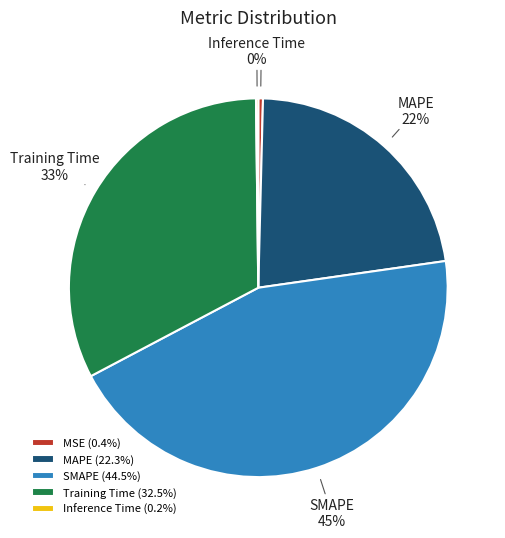

Does any single category account for the majority?

No